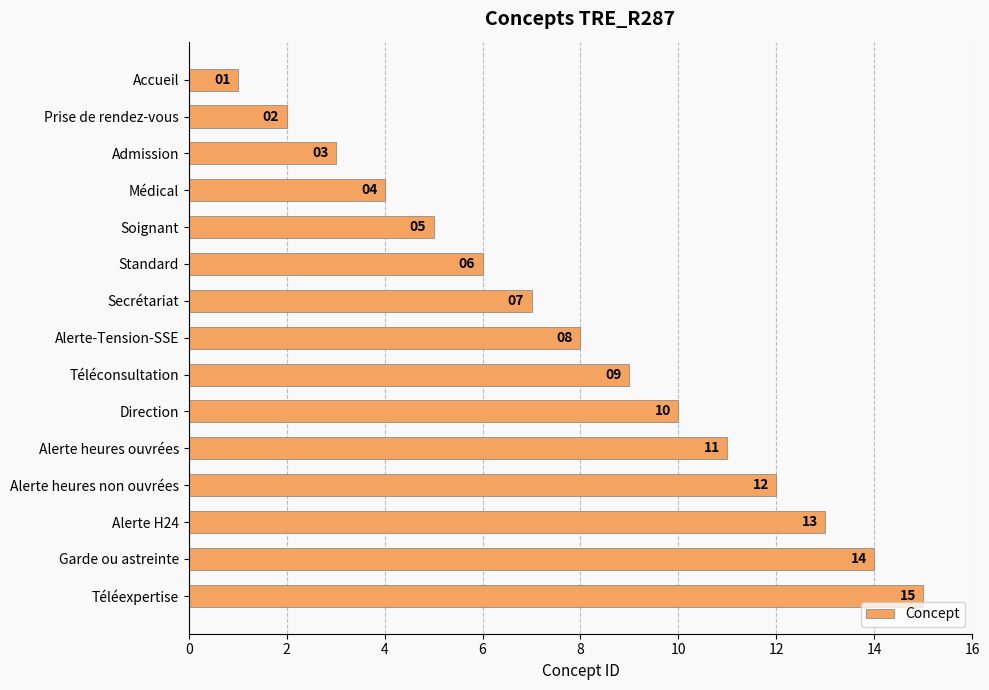

At which label is the value closest to 8?

Alerte-Tension-SSE